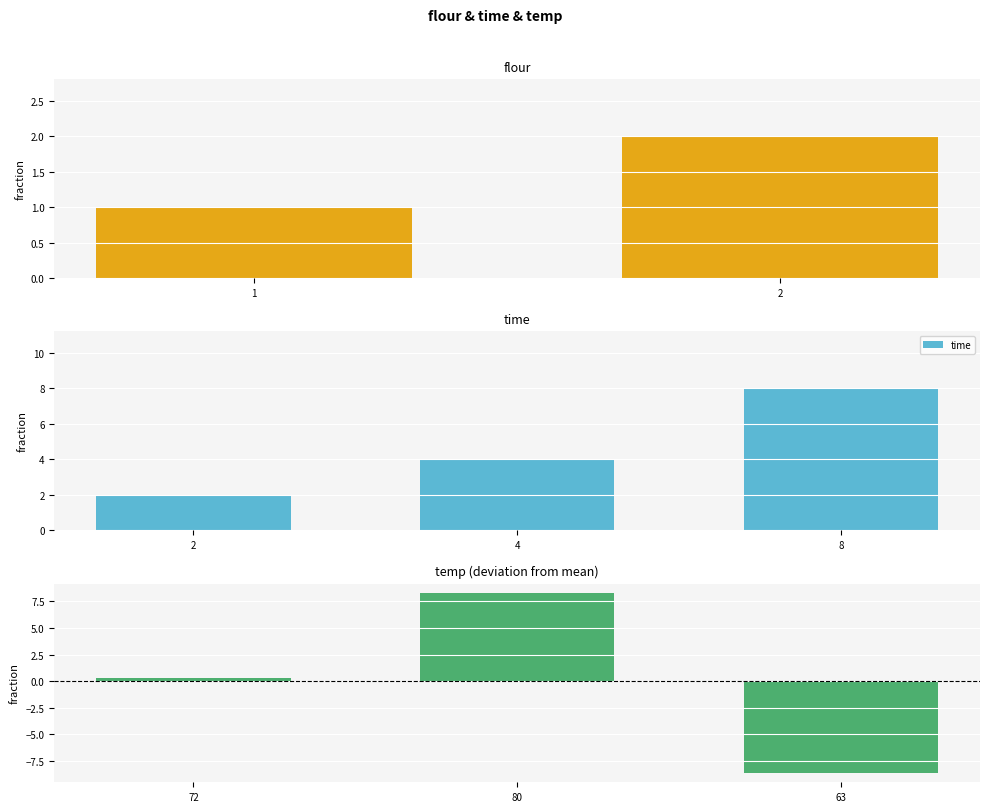

At which label is time closest to 5?

4